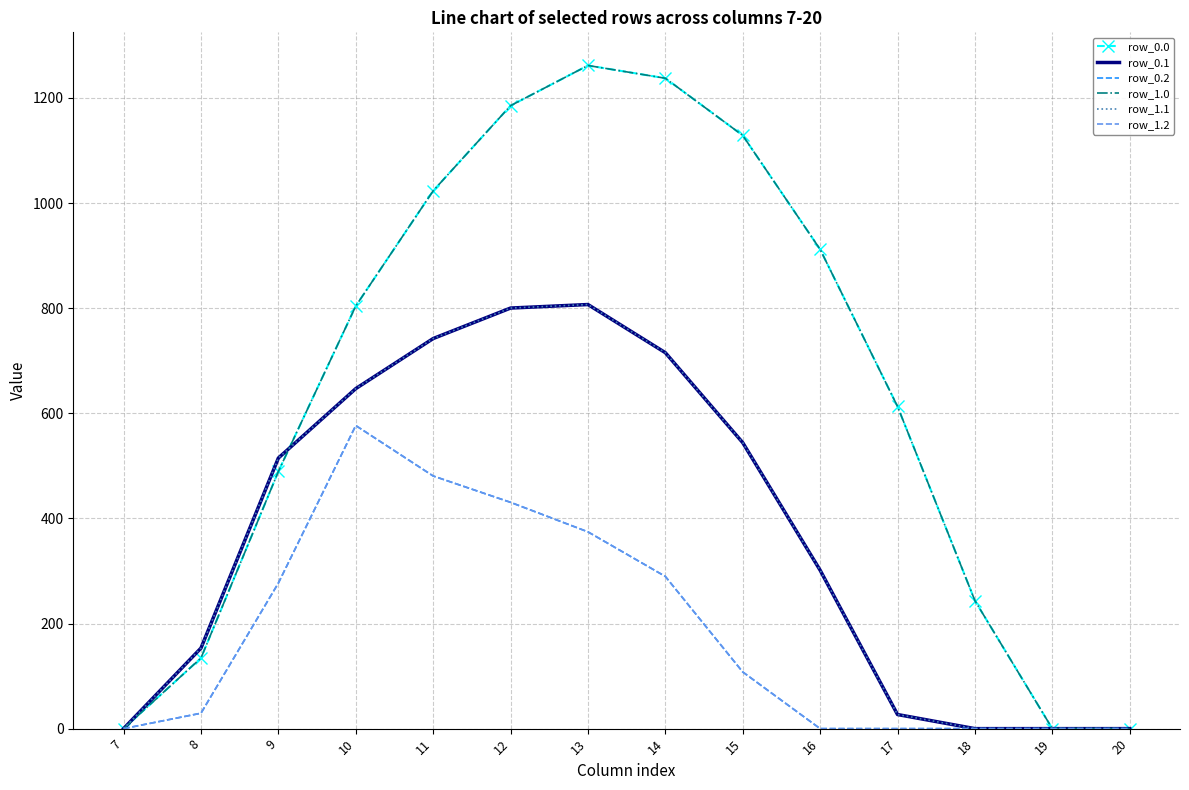

Is the value of row_0.1 at 12 greater than the value of row_0.0 at 10?

No